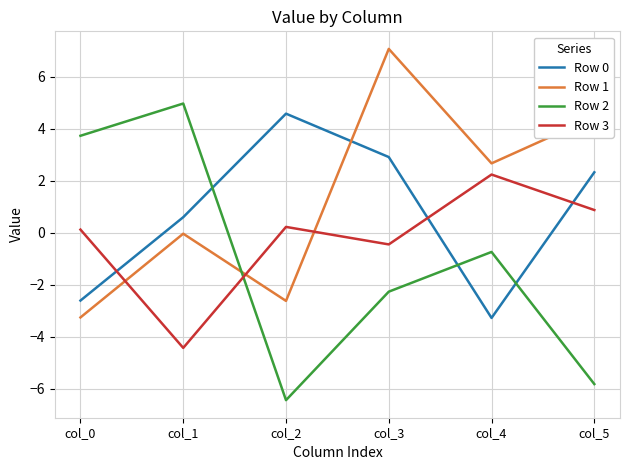

Which series has the widest spread of values?

Row 2